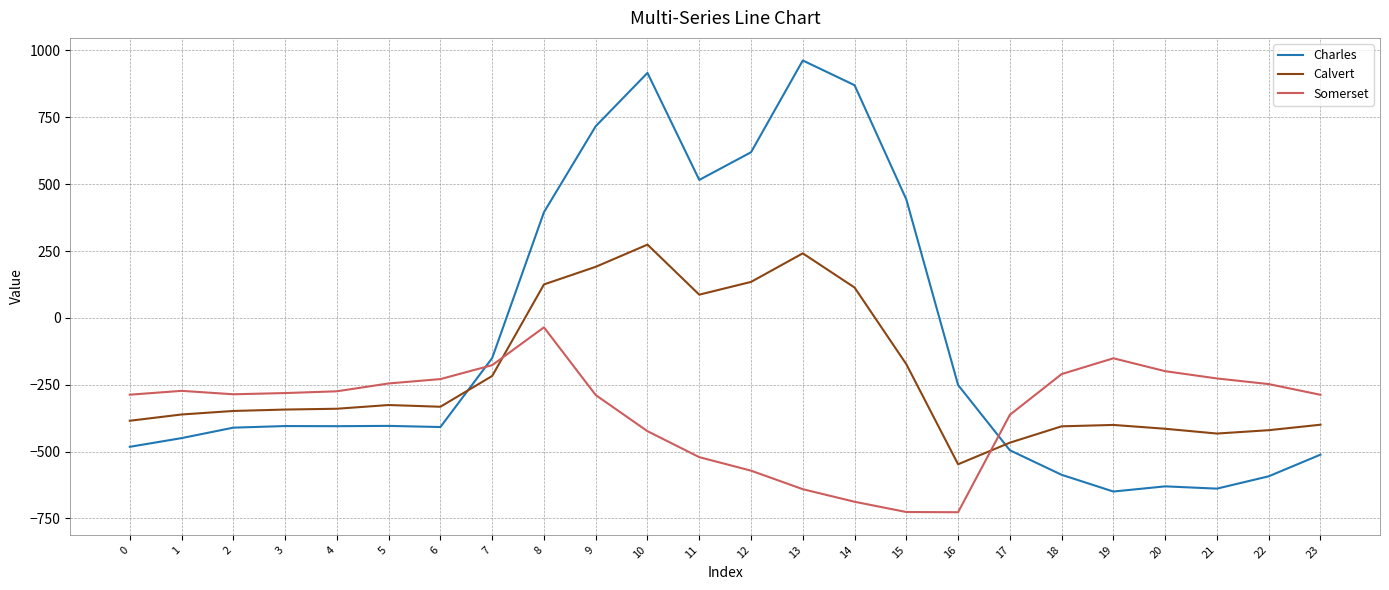

List the series in order of their peak value, lowest first.

Somerset, Calvert, Charles